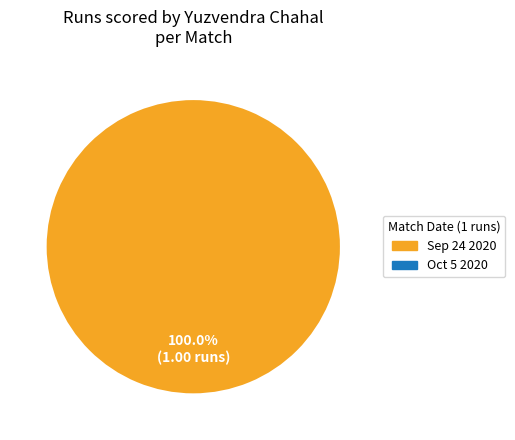

What is the largest slice in the pie chart?

Sep 24 2020